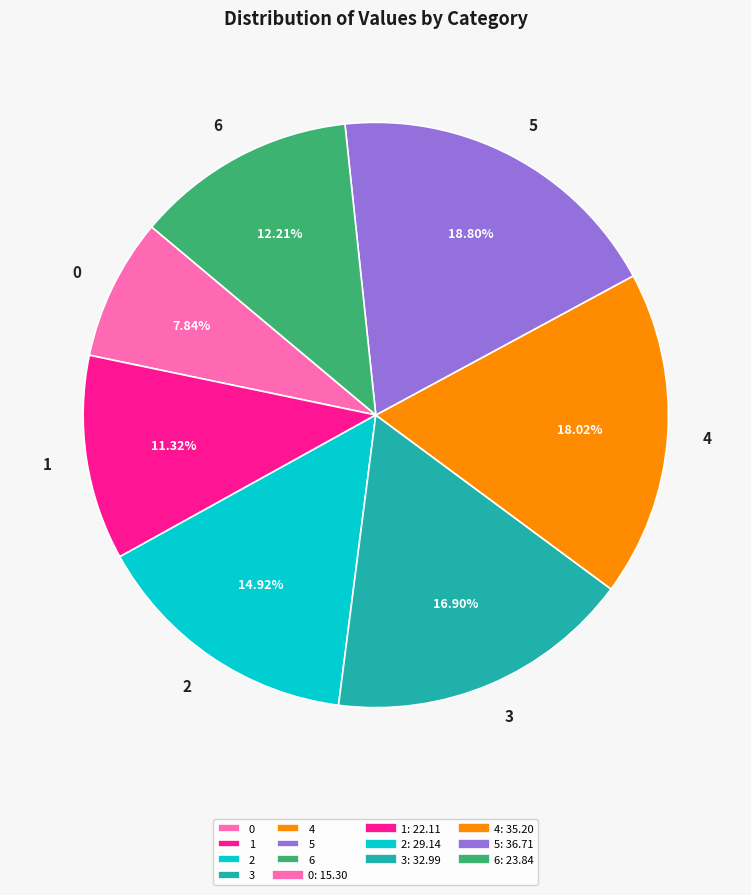

To the nearest percent, what is the combined percentage of 4 and 3?

35%